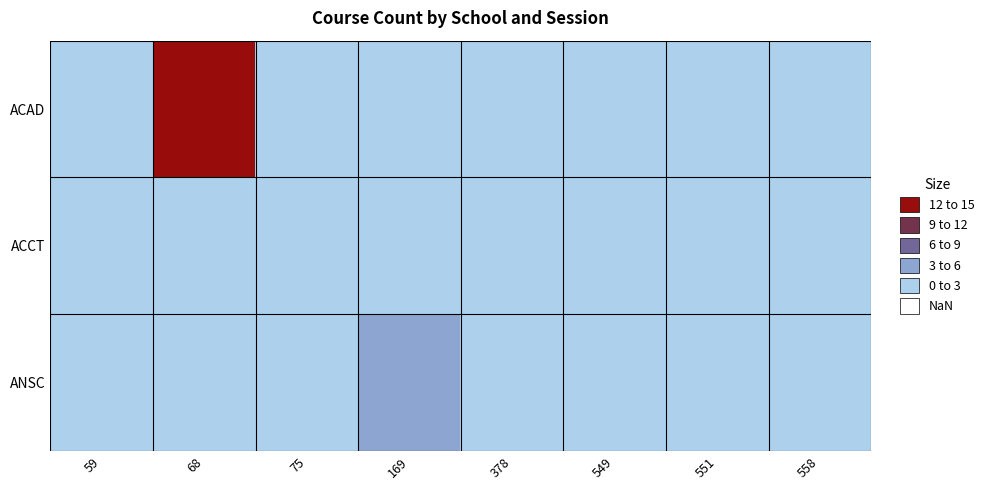

Reading left to right, extract all data points from this chart.

ACAD: 59=2	68=15	75=1	169=0	378=0	549=1	551=1	558=1
ACCT: 59=0	68=0	75=0	169=0	378=2	549=0	551=0	558=0
ANSC: 59=0	68=0	75=0	169=3	378=0	549=0	551=0	558=0